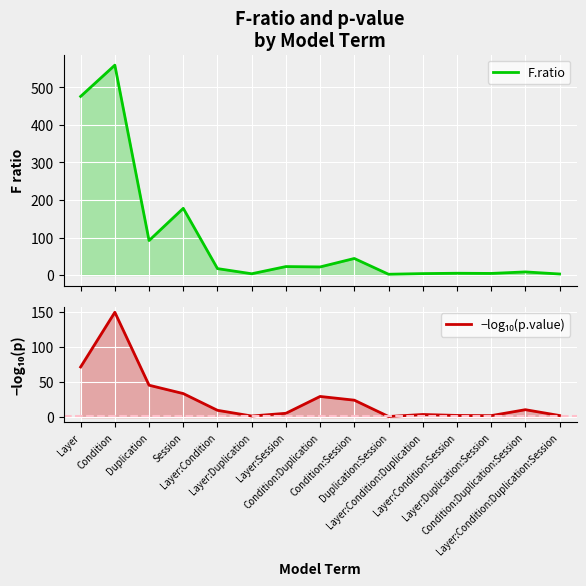

How many times do F.ratio and −log₁₀(p.value) cross each other?

6